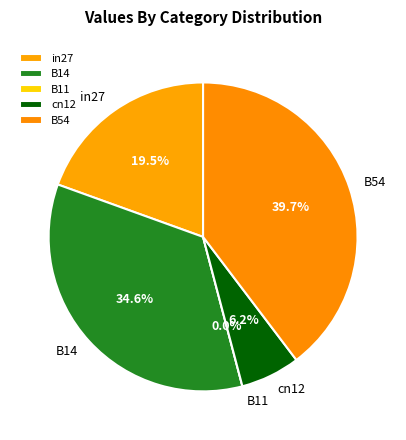

To the nearest percent, what is the average slice percentage?

20%